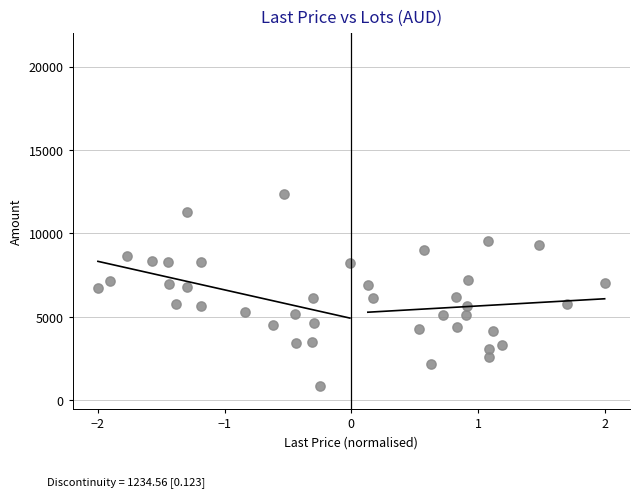

What is the range of X values (max minus min)?

4.0